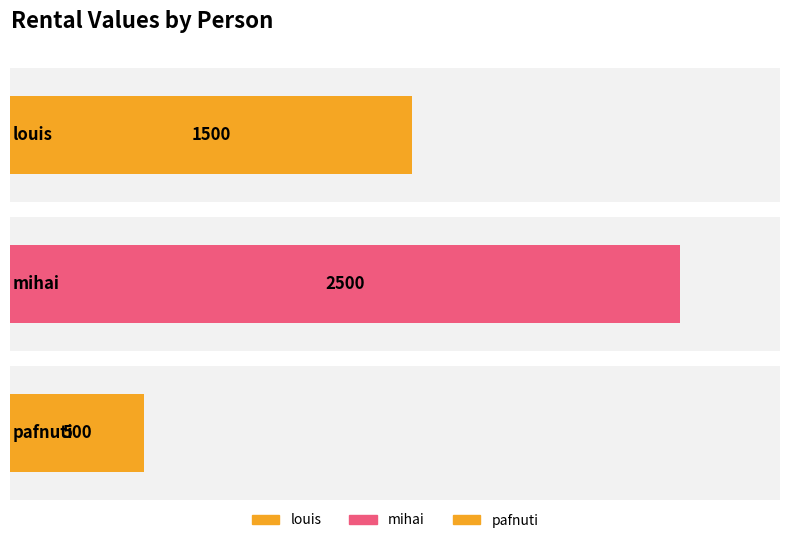

The chart shows a value of 648 at mihai. True or false?

False